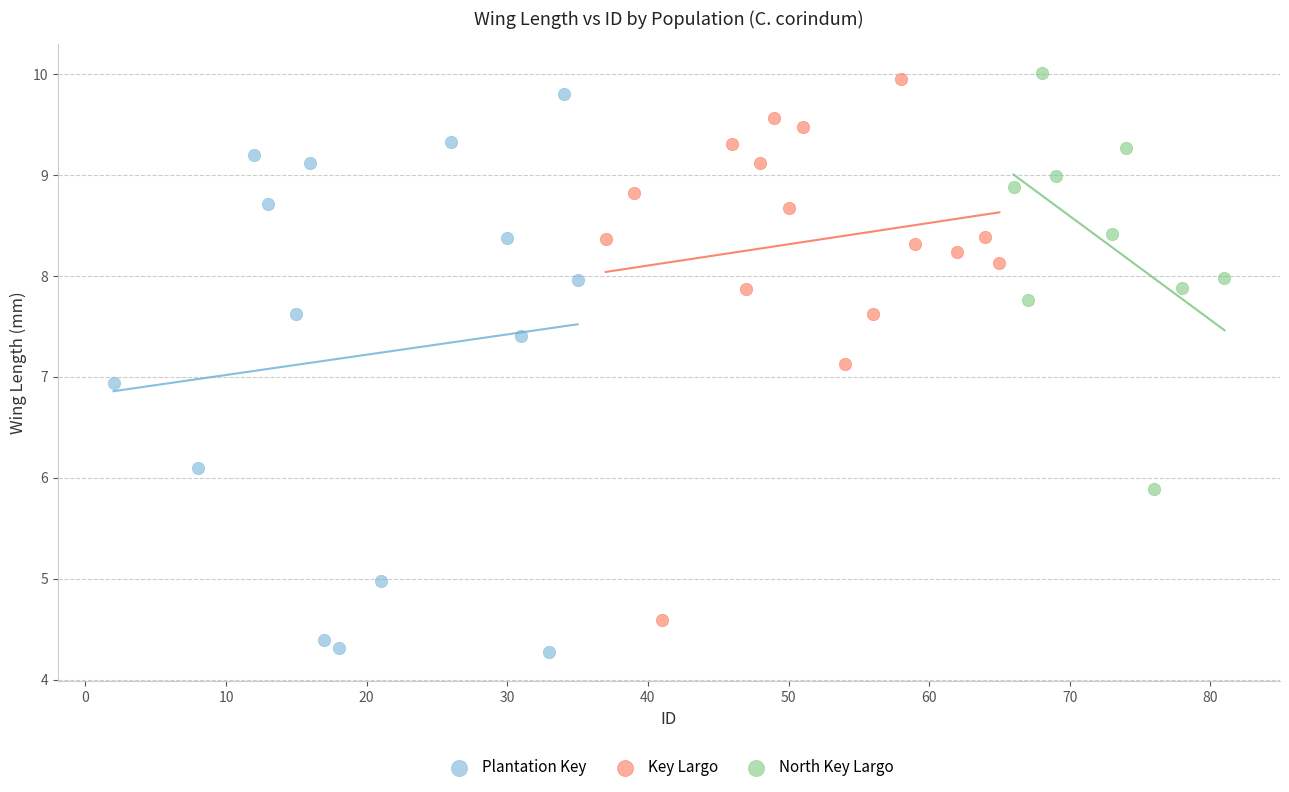

Which series has the largest Y range (max minus min)?

Plantation Key